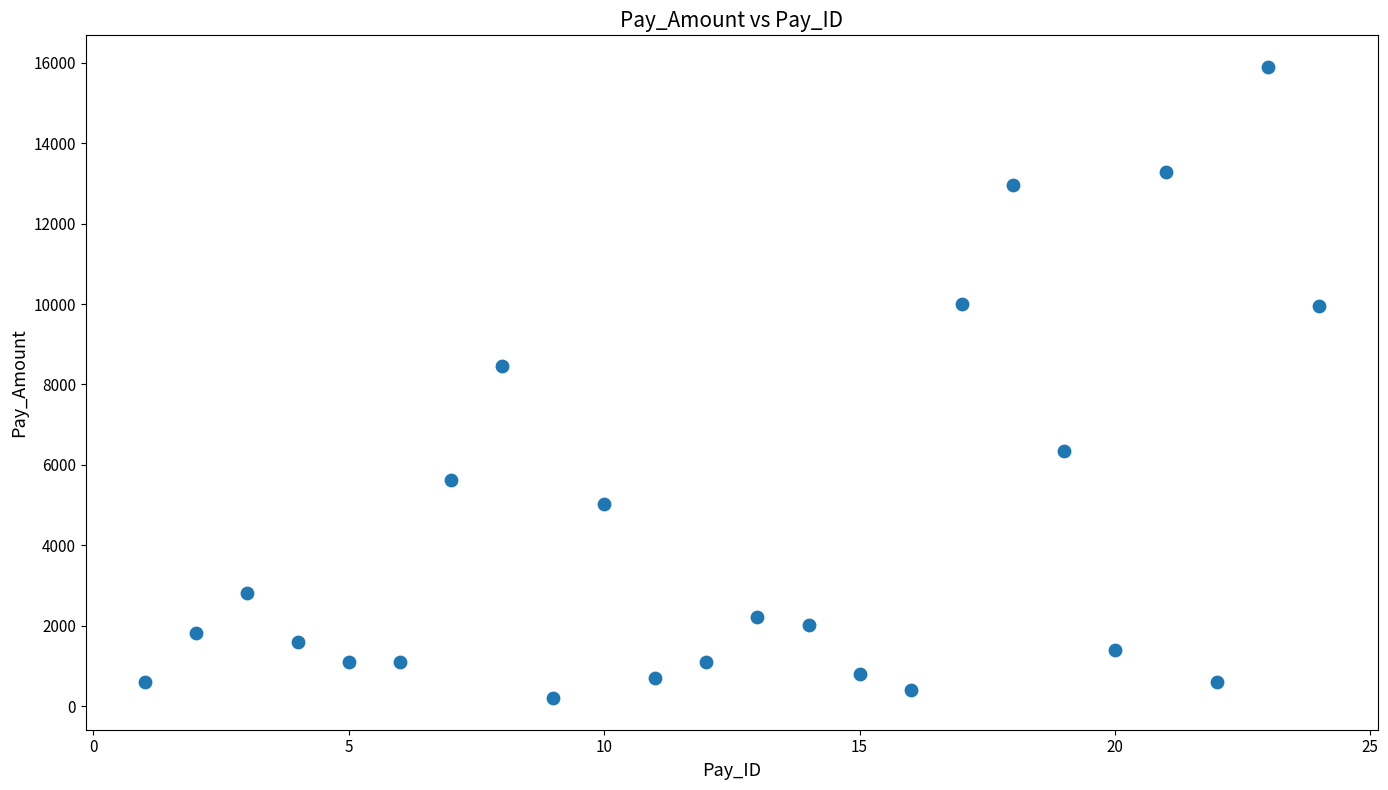

What Y value in the scatter plot is closest to 8048?

8450.7